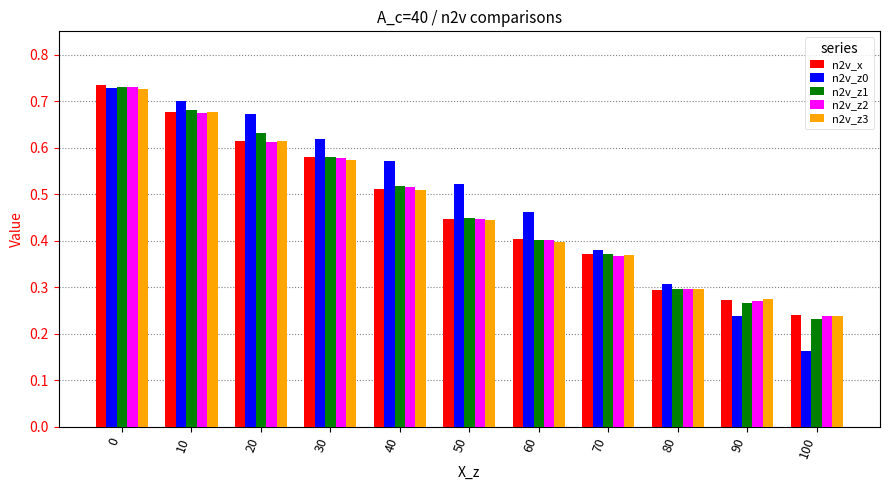

How many bars are there in each group?

5